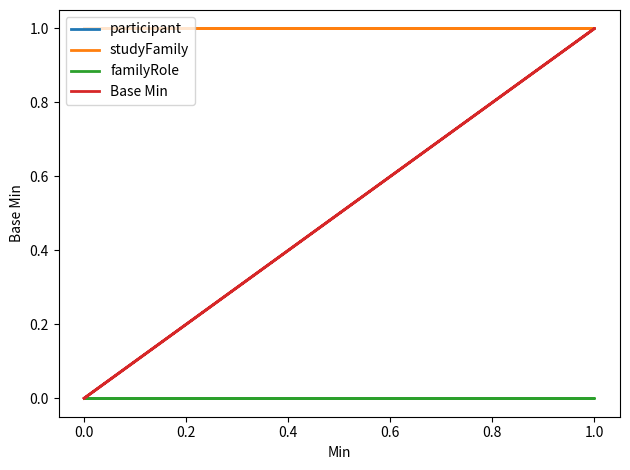

True or false: familyRole and participant intersect in this chart.

False